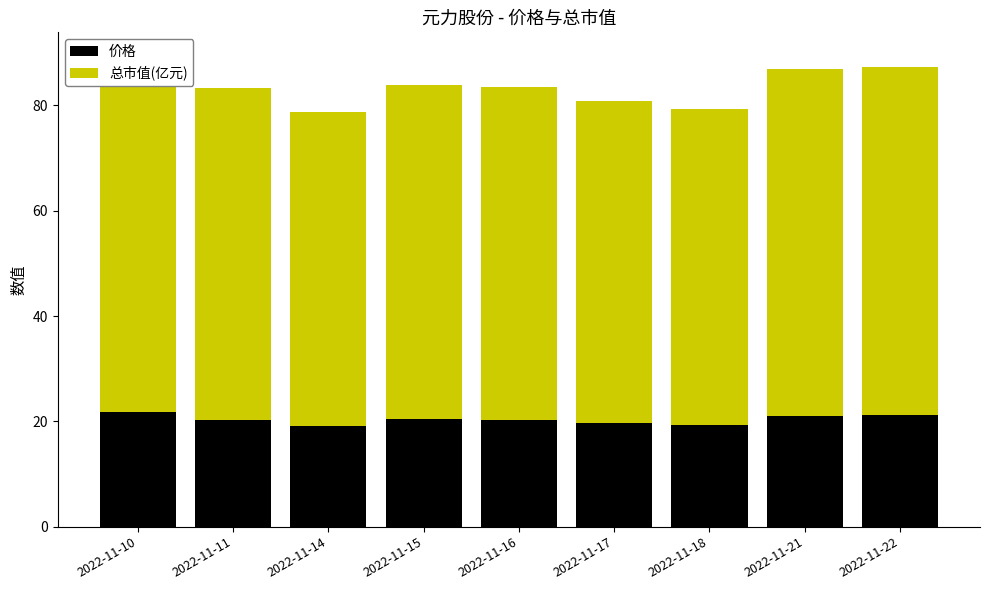

Rank the series by their average value, from lowest to highest.

价格, 总市值(亿元)